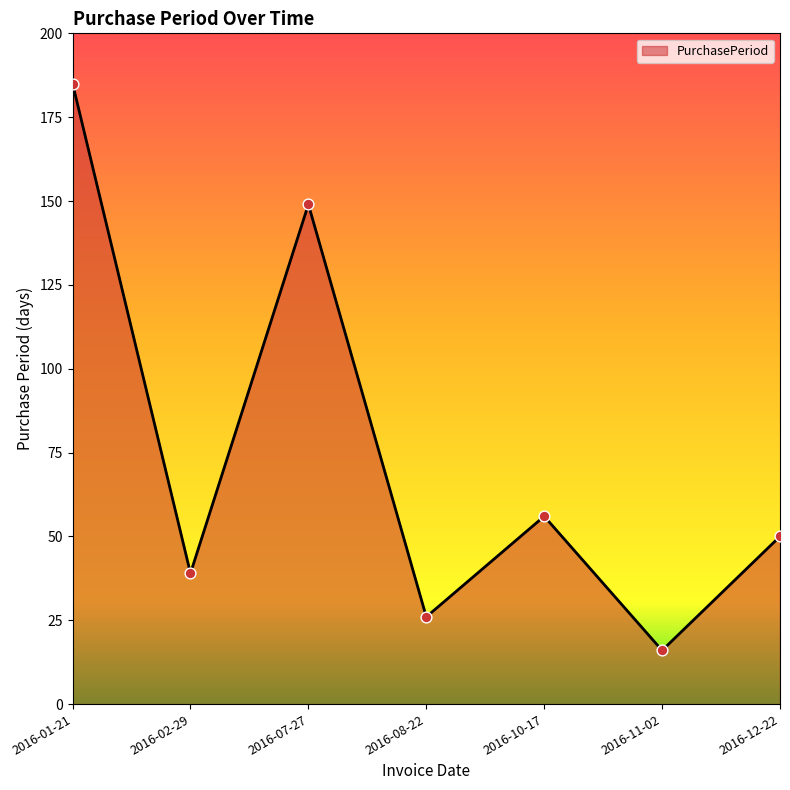

What is the change in value from 2016-08-22 to 2016-11-02?

-10